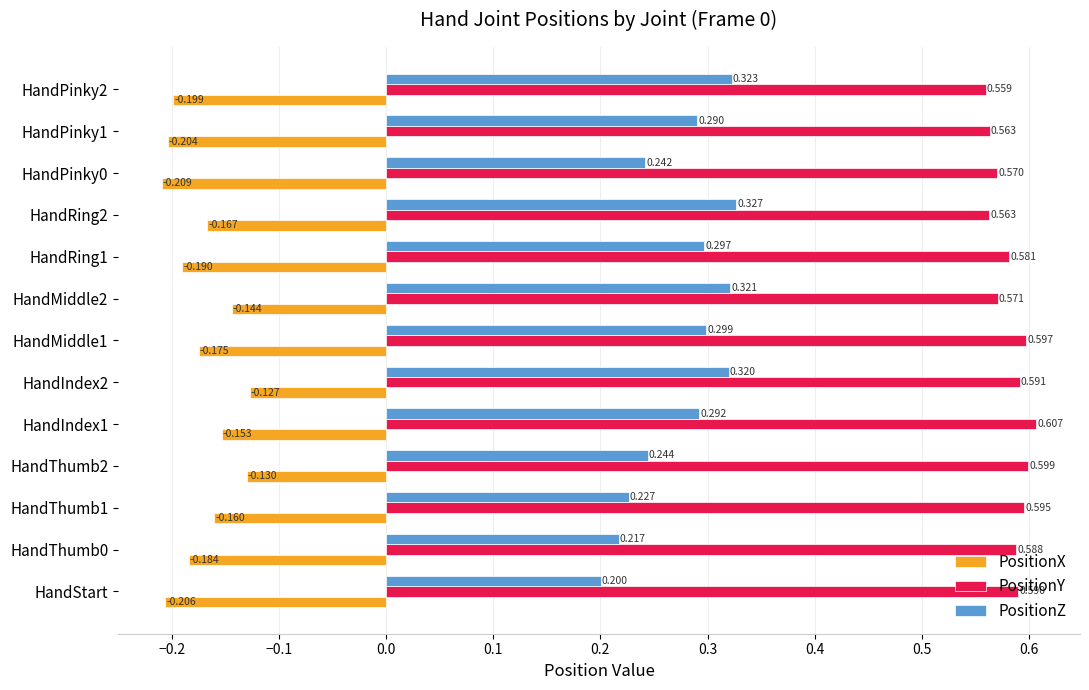

Where is PositionY nearest to the value 0?

HandPinky2